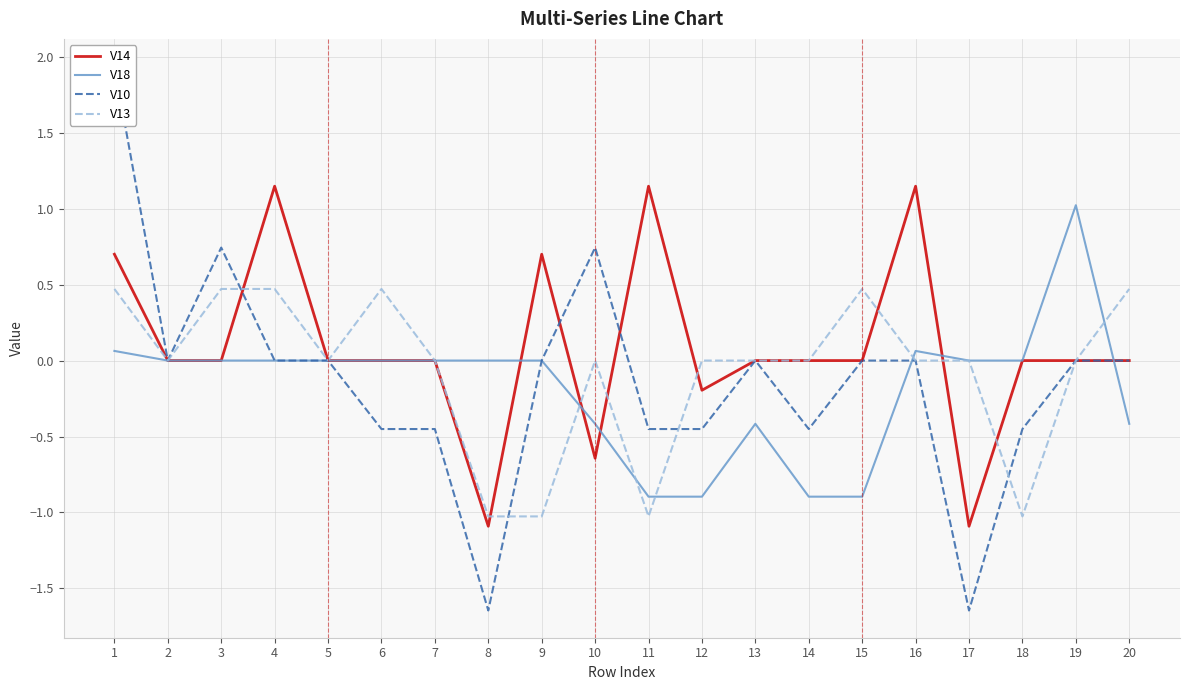

True or false: V13 has more than 1 interior local peaks.

True